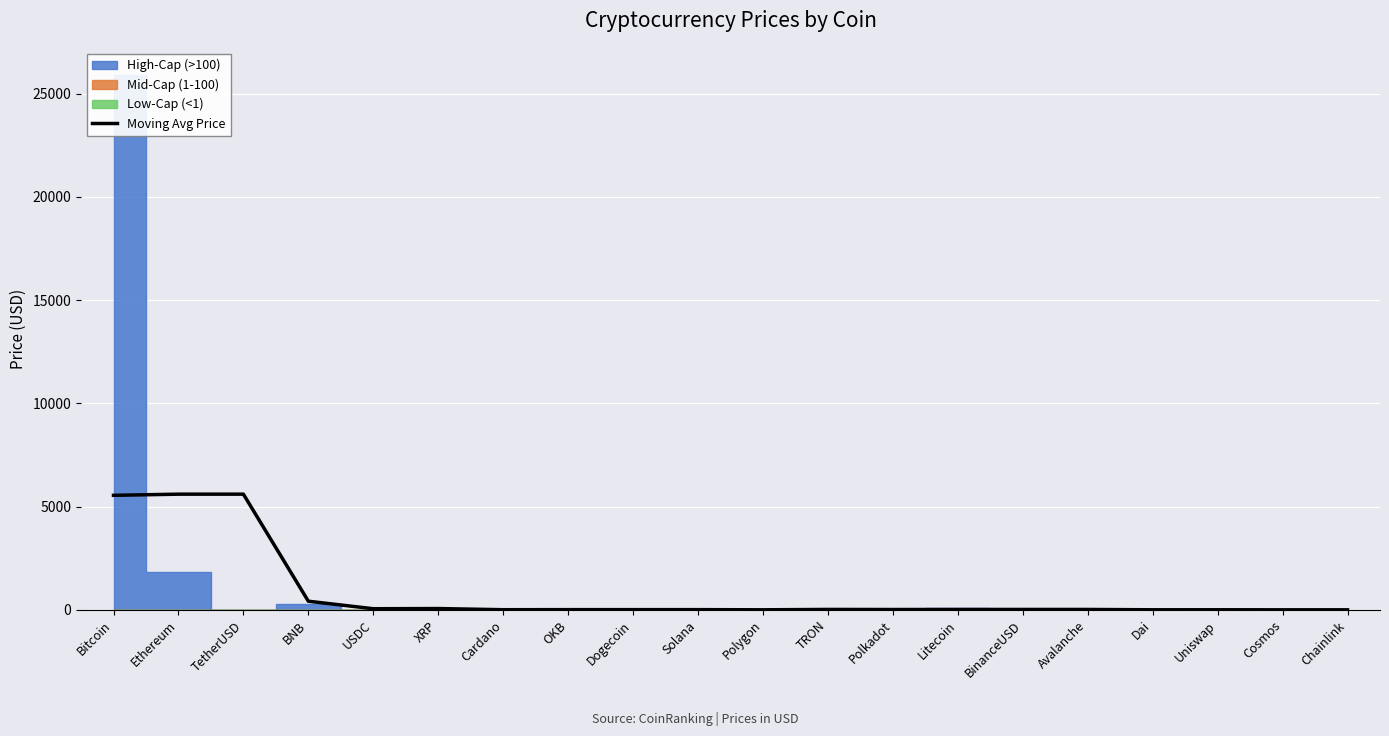

What is the highest value of the Moving Avg Price series?

5604.6